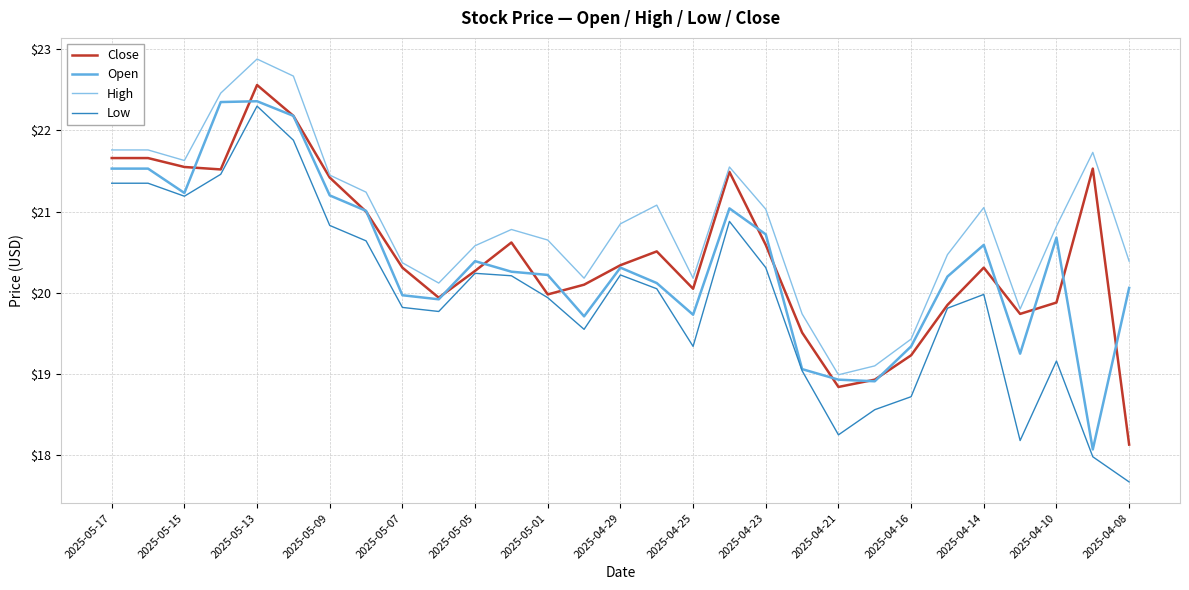

How many values in the High series exceed 20?

24